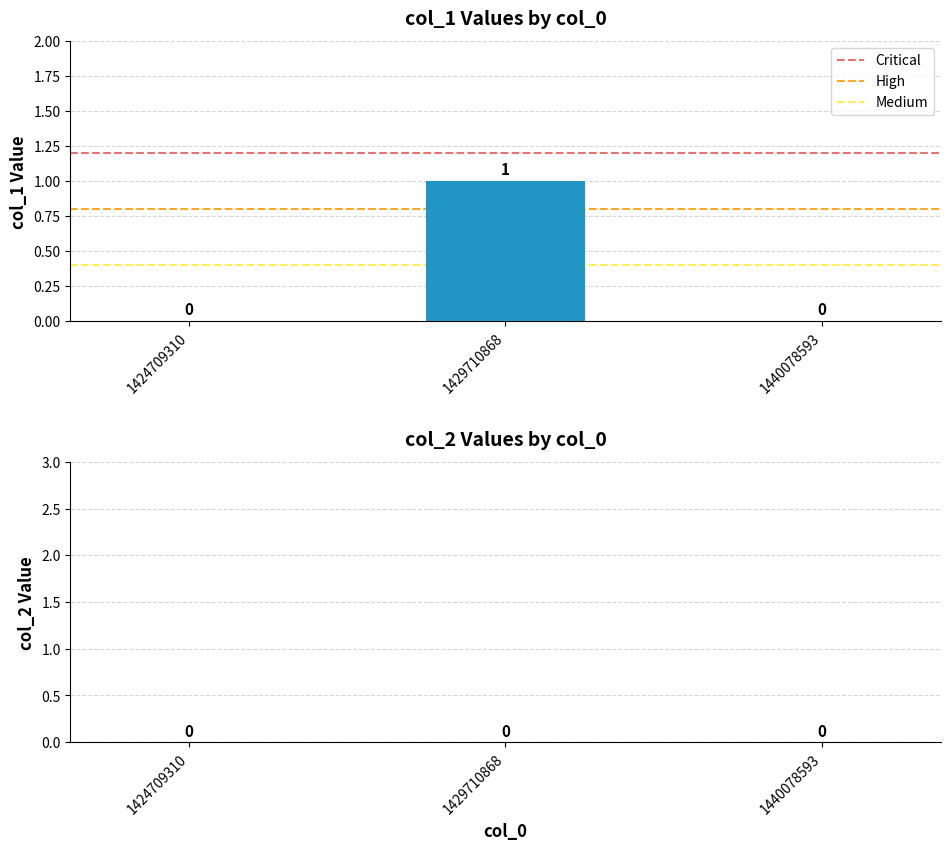

Is it true that the value at 1440078593 is 0?

True